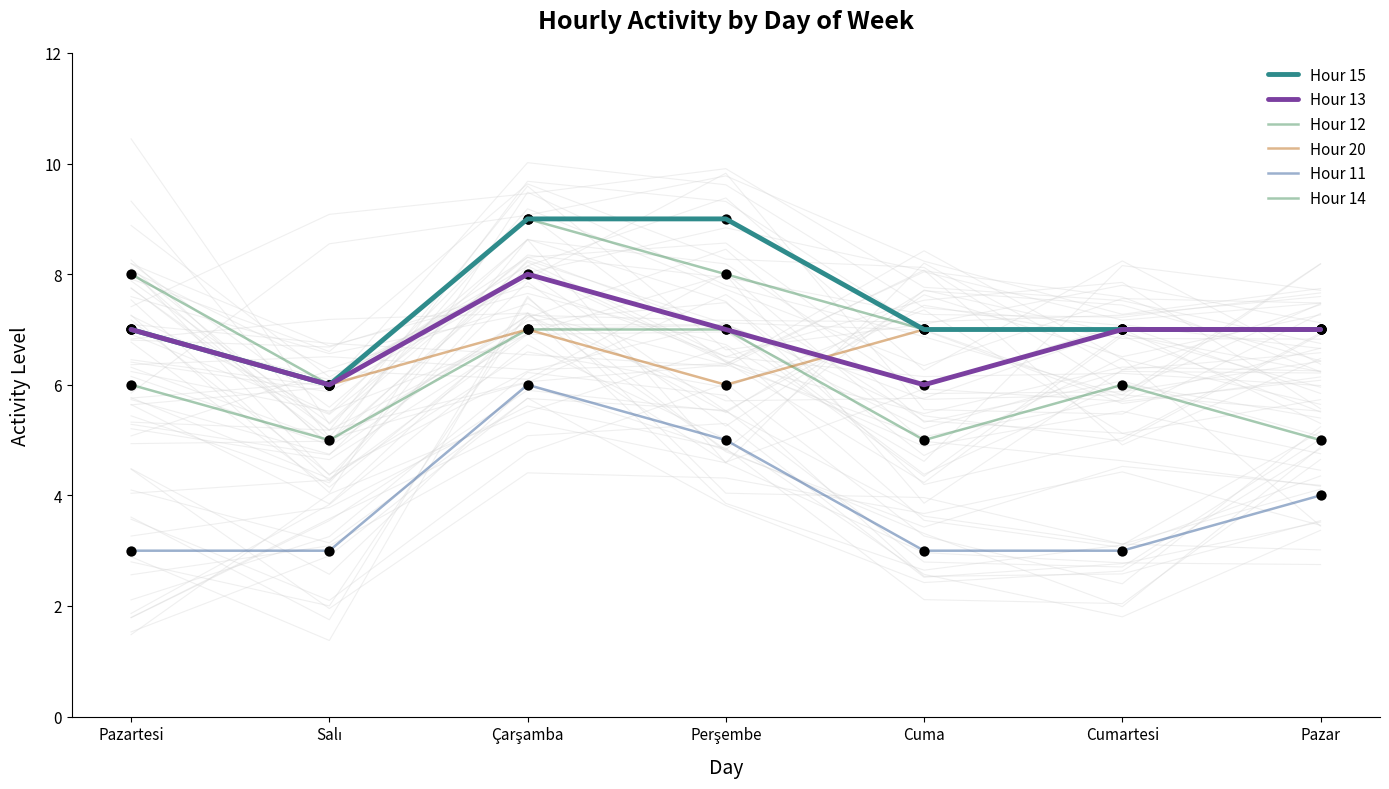

What are all the series names shown in the legend?

Hour 15, Hour 13, Hour 12, Hour 20, Hour 11, Hour 14